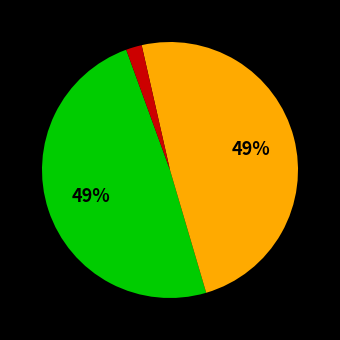

Is there any slice that represents more than half of the pie?

No